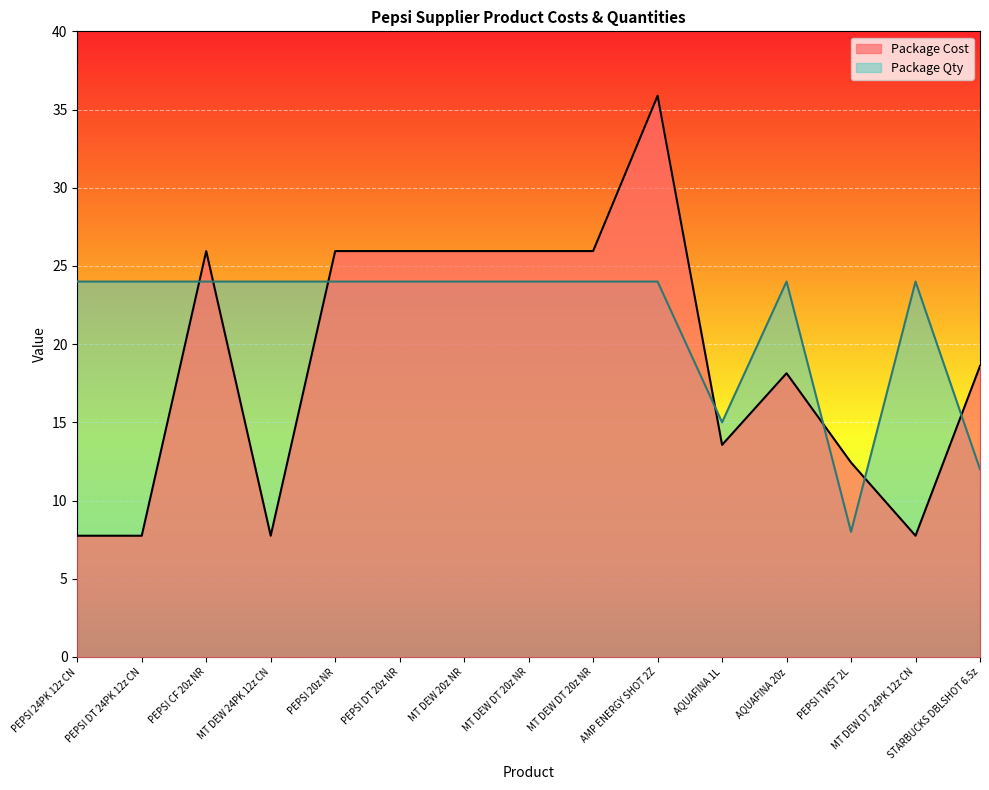

At which category does Package Qty reach its first local peak?

AQUAFINA 20z